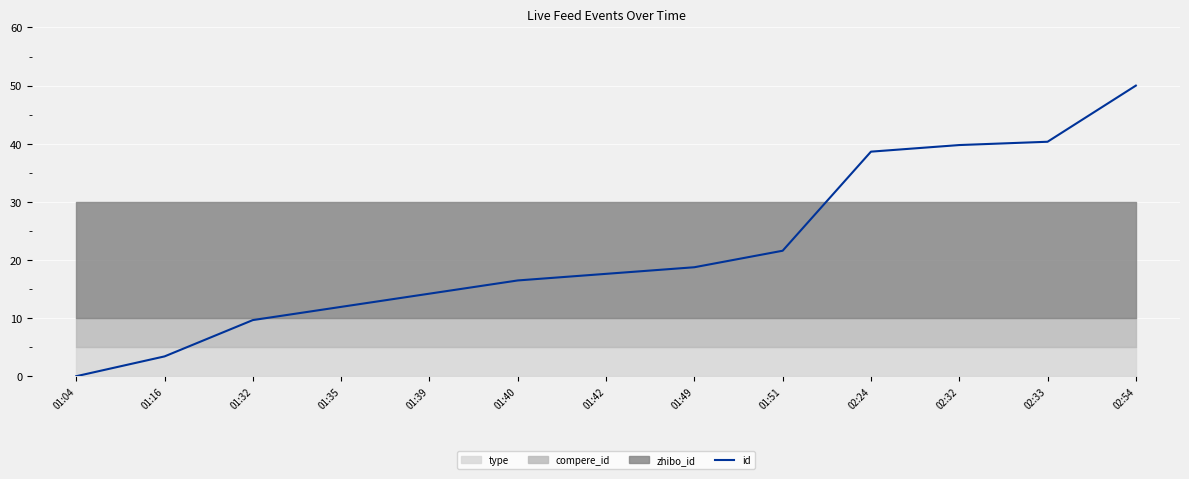

What position from the left is 02:33?

12